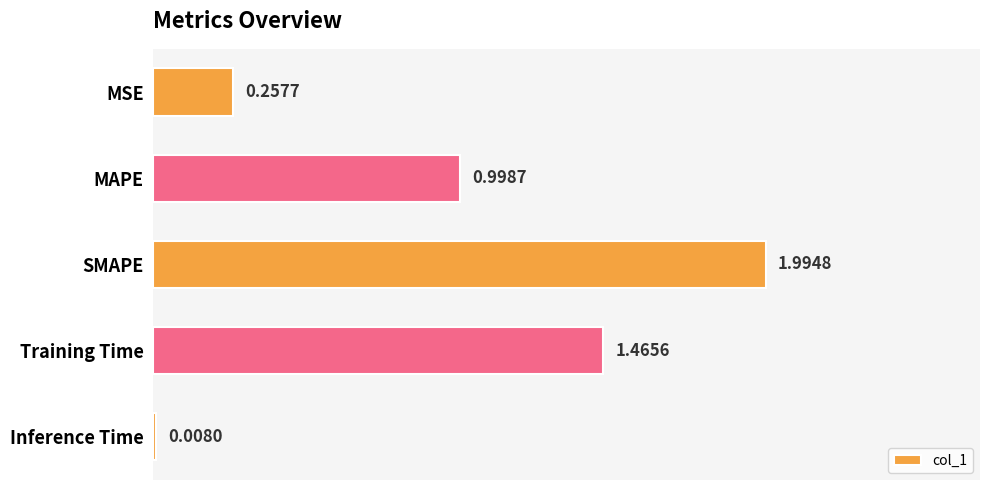

What is the change in value from MAPE to Inference Time?

-1.0